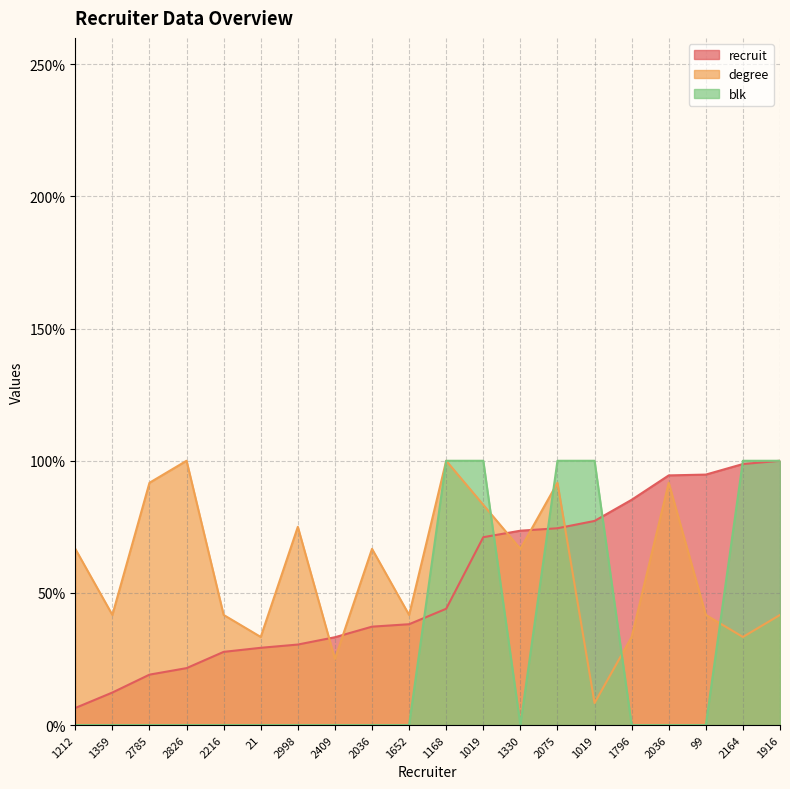

Is it true that degree equals 41.7 at 99?

True